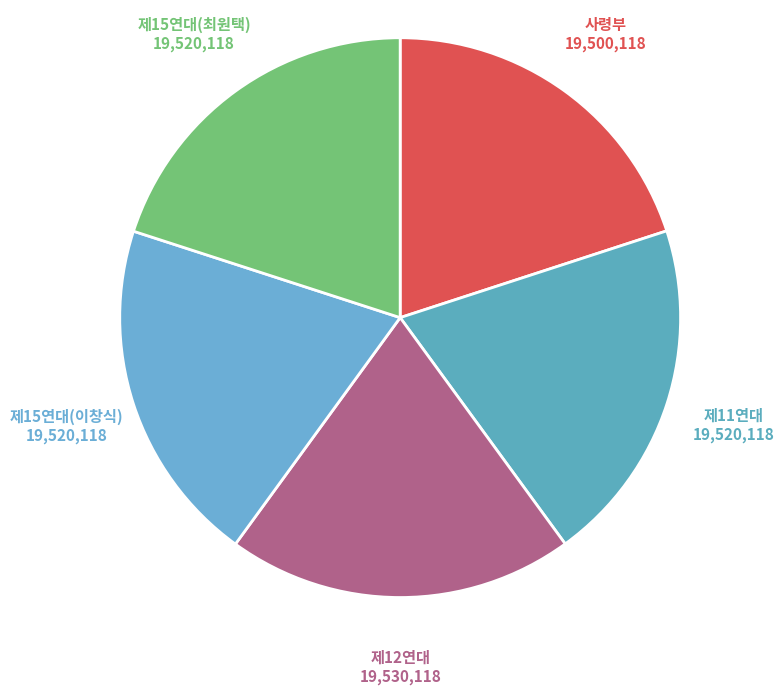

True or false: 제15연대(최원택) accounts for 8% of the total.

False